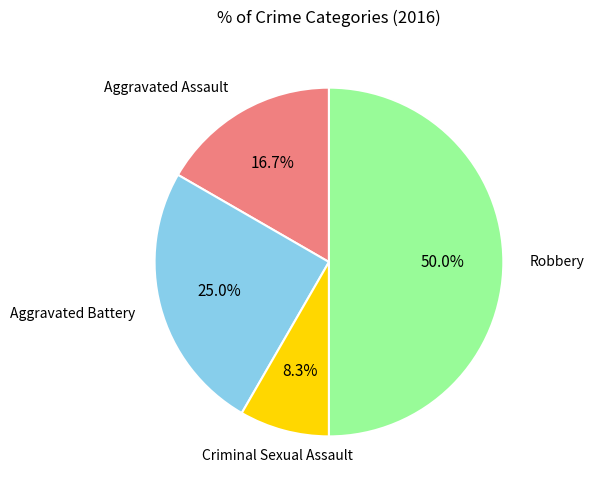

What percentage is NOT represented by Criminal Sexual Assault?

91.7%